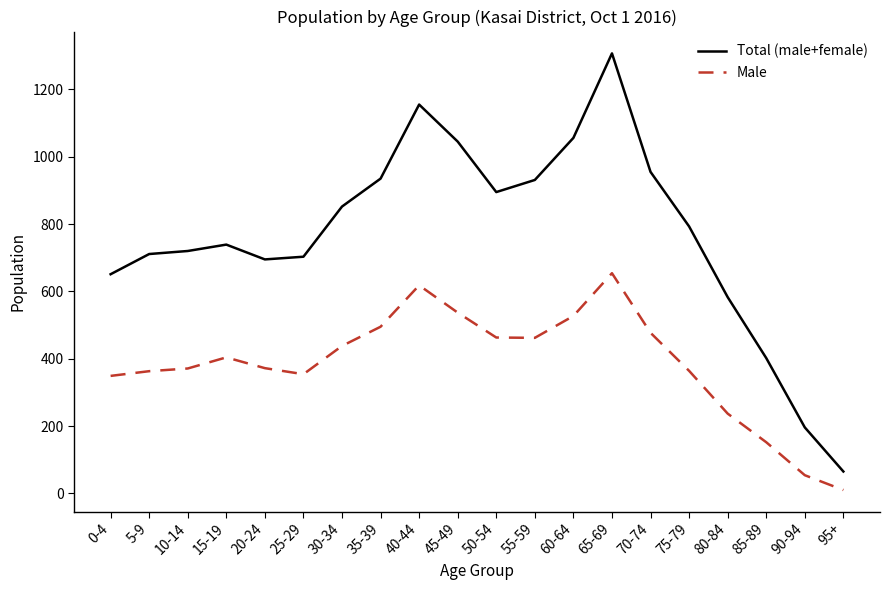

What is the sum of the Male values at 75-79 and 30-34?

802